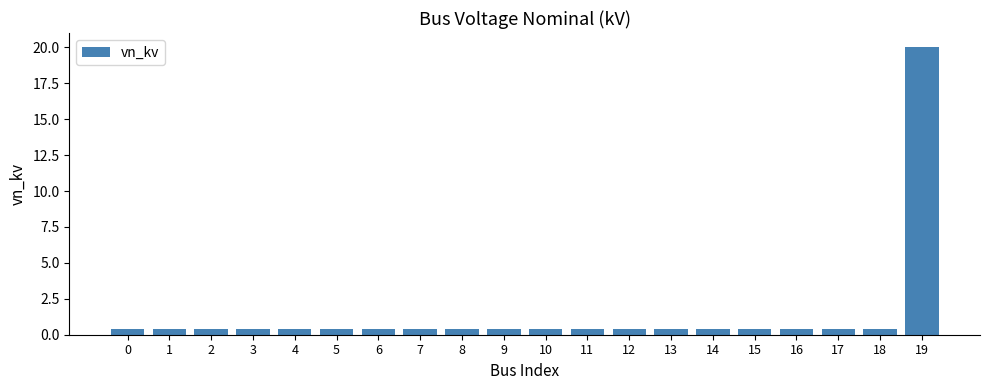

What is the average value?

1.4